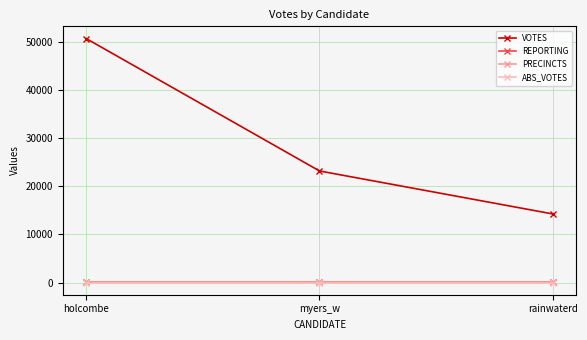

Between holcombe and myers_w, which series saw the biggest shift?

VOTES